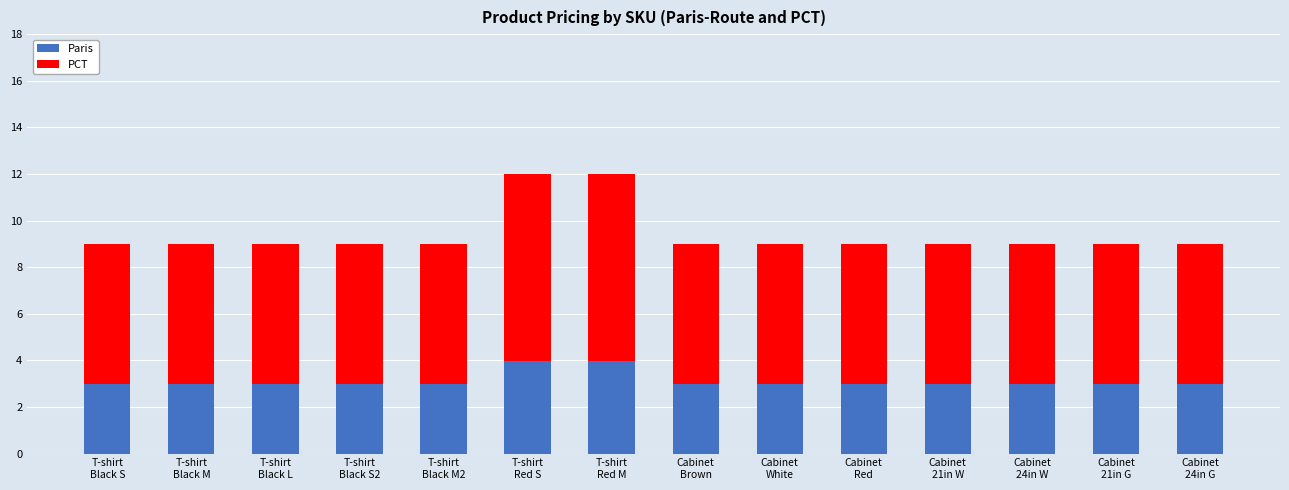

What is the highest value of the Paris series?

4.0